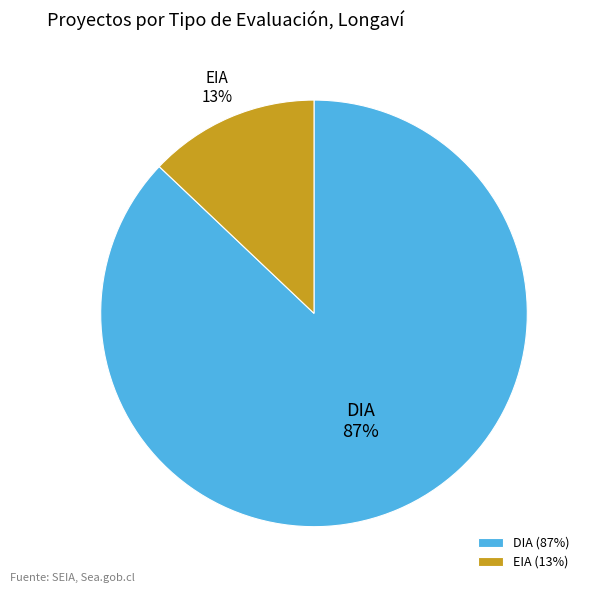

To the nearest percent, what is the difference between the EIA and DIA slice percentages?

74%